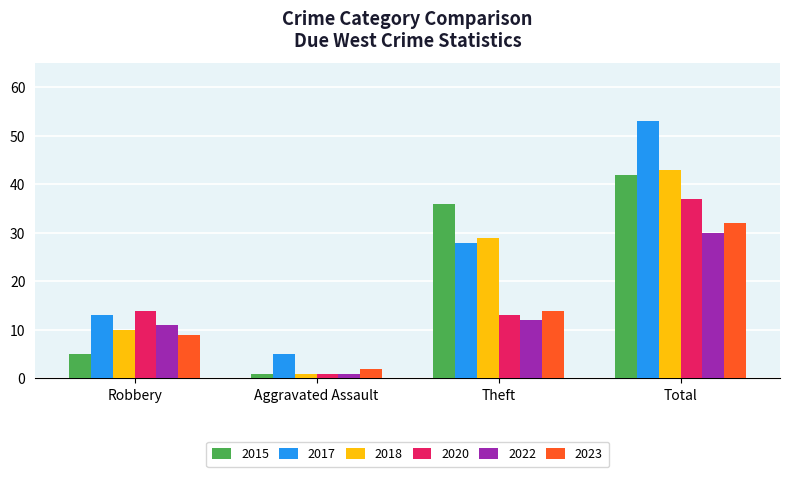

Which series has the widest spread of values?

2017